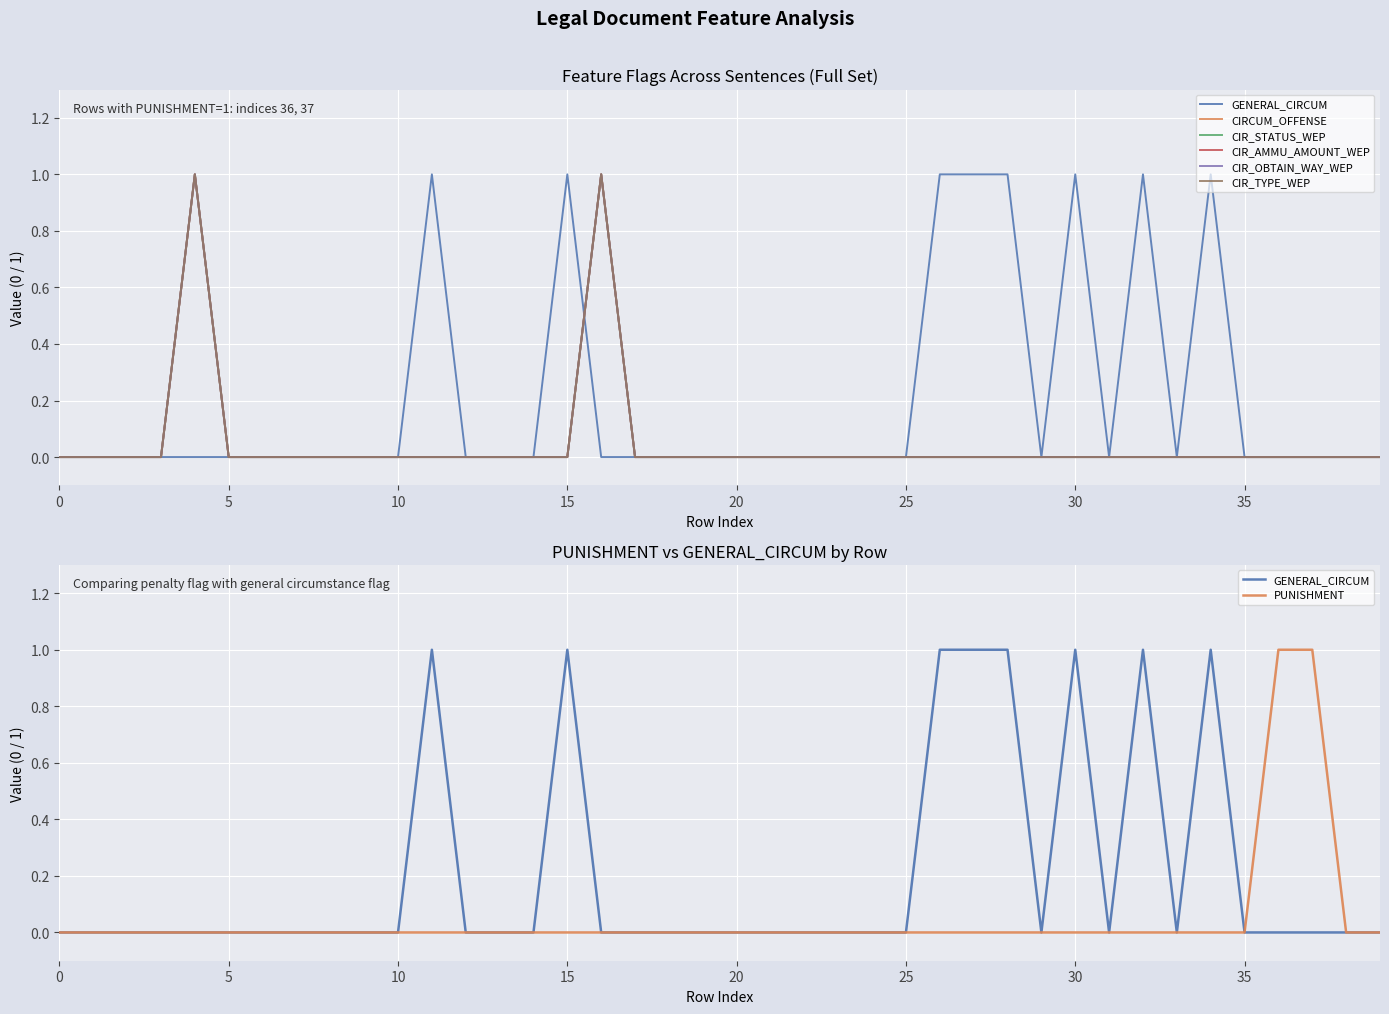

Which category has the highest value across all series?

11